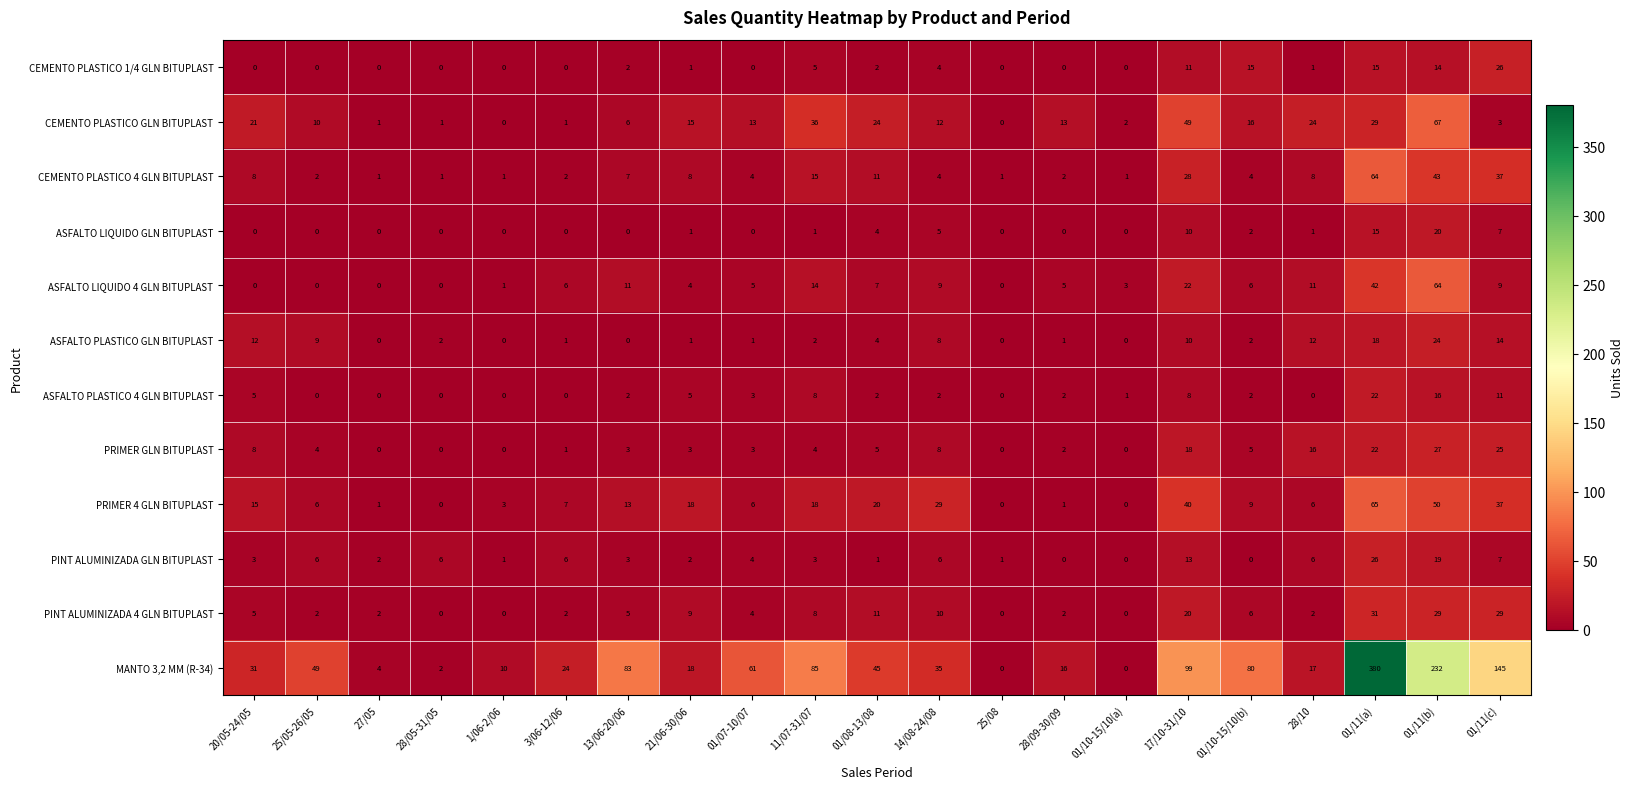

Where does the CEMENTO PLASTICO 1/4 GLN BITUPLAST series first go above 1?

13/06-20/06